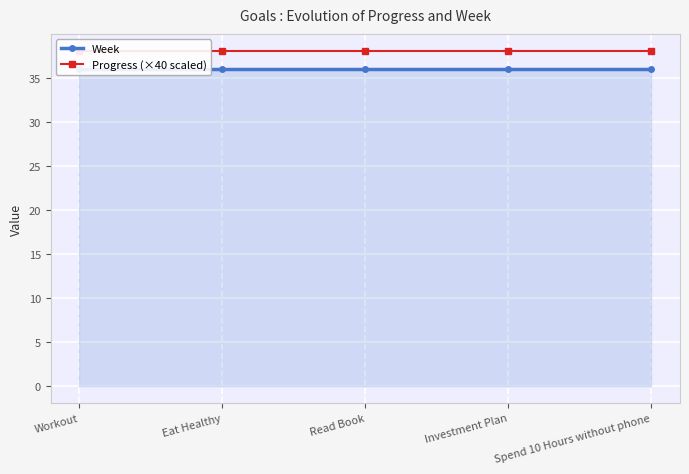

The Week series shows 11.0 at Workout. True or false?

False